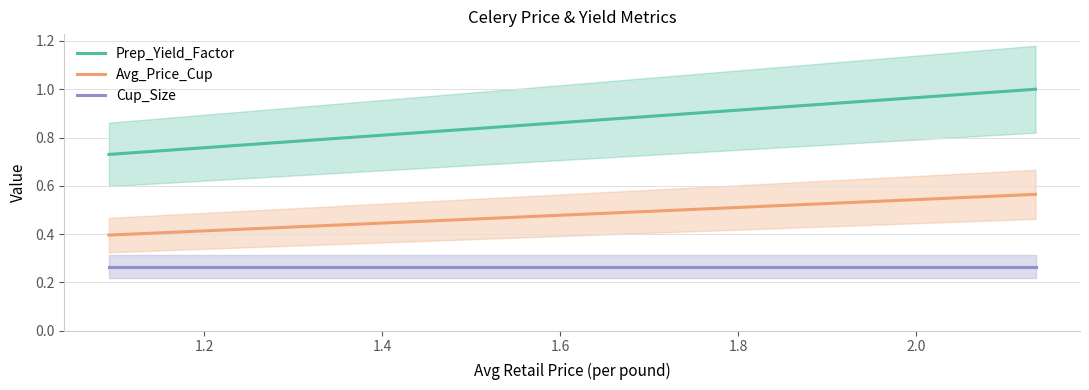

What is the maximum value shown in the chart?

1.0